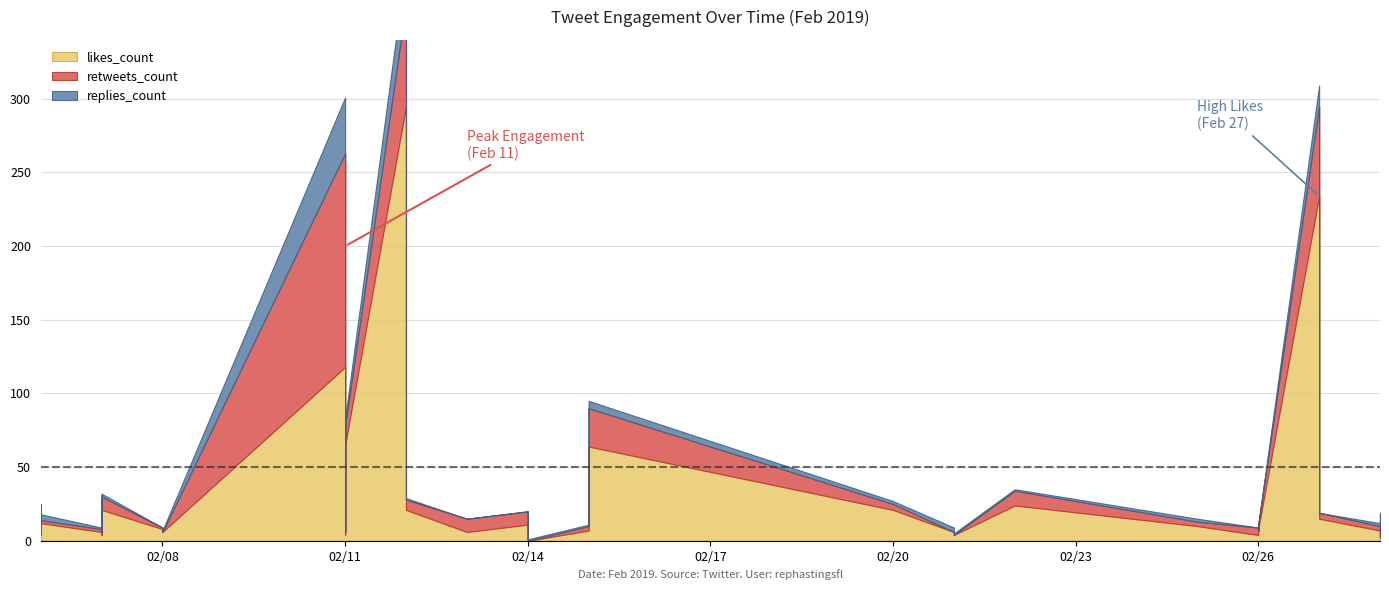

What is the value of the retweets_count point at the 27th from the left?

10